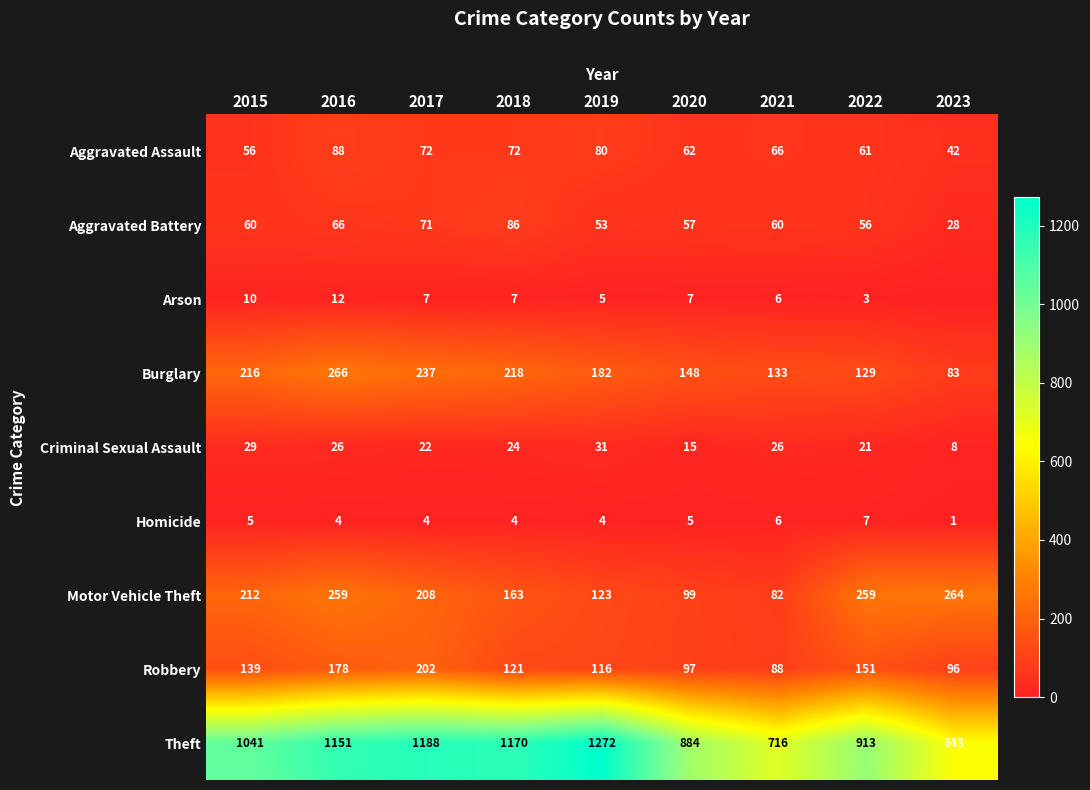

At how many categories does at least one series exceed 161?

9